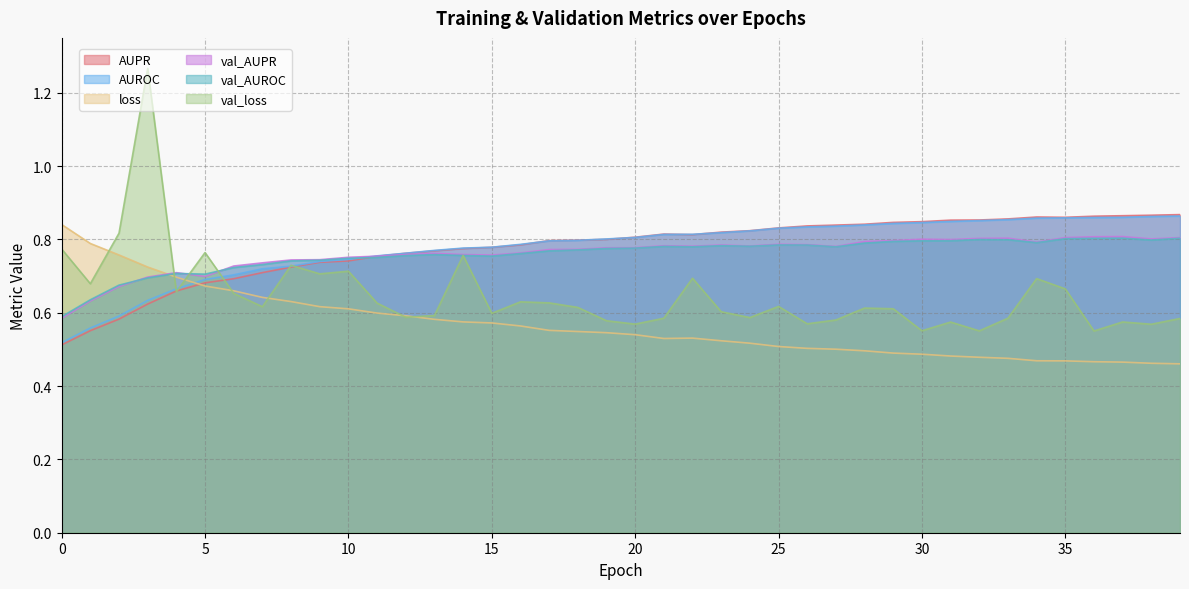

At which category does val_AUROC reach its first local peak?

4